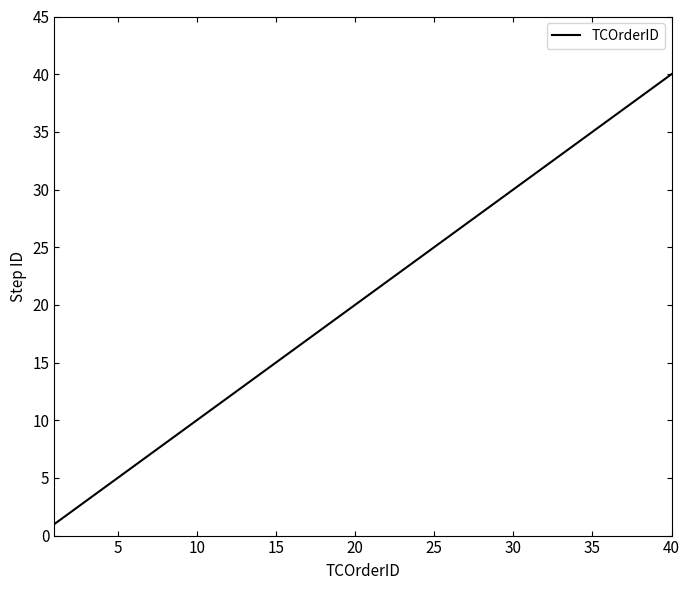

Reading left to right, what are all the values shown in this chart?

1	2	3	4	5	6	7	8	9	10	11	12	13	14	15	16	17	18	19	20	21	22	23	24	25	26	27	28	29	30	31	32	33	34	35	36	37	38	39	40